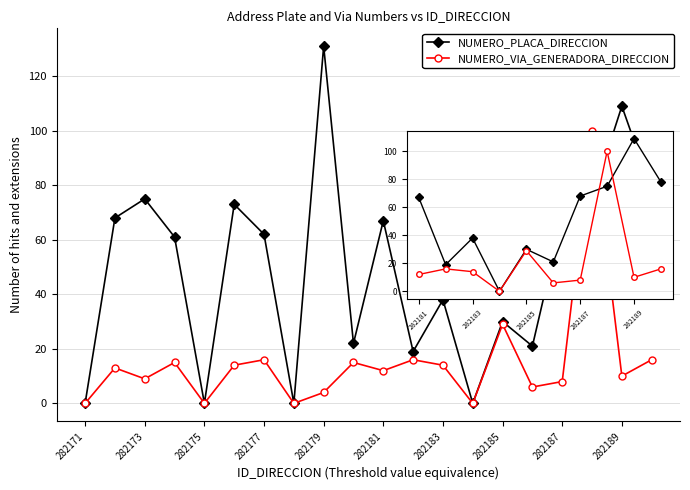

True or false: NUMERO_PLACA_DIRECCION has more than 0 interior local peaks.

True